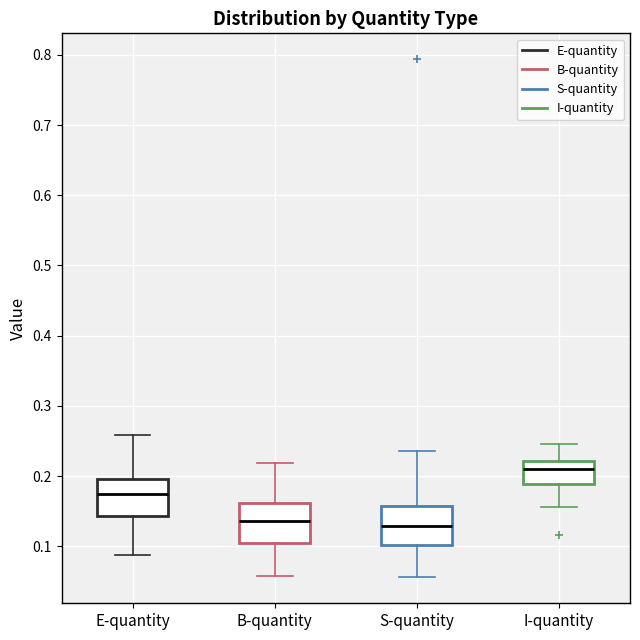

Reading left to right, read every box against the y-axis: the position of its median line, the range the box covers, and the ends of its whiskers. The values are not printed on the chart, so give them approximately, as read against the axis.

E-quantity: median 0.17, box 0.14 to 0.20, whiskers 0.09 to 0.26
B-quantity: median 0.14, box 0.10 to 0.16, whiskers 0.06 to 0.22
S-quantity: median 0.13, box 0.10 to 0.16, whiskers 0.06 to 0.24
I-quantity: median 0.21, box 0.19 to 0.22, whiskers 0.16 to 0.25